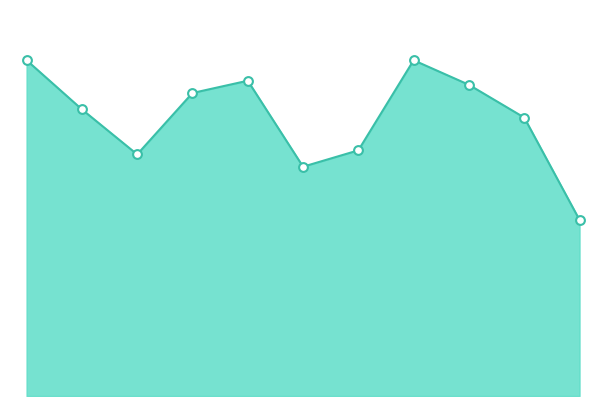

Does the chart have visible grid lines?

No